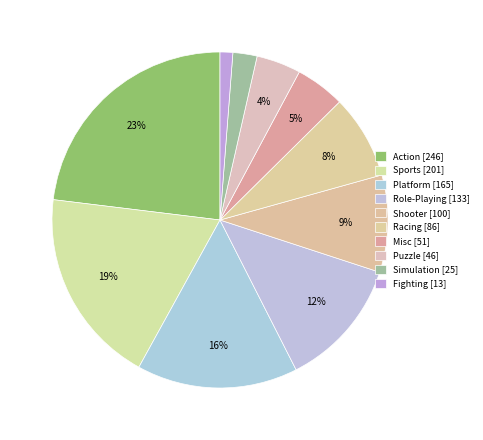

To the nearest percent, what percentage of the pie is Misc?

5%